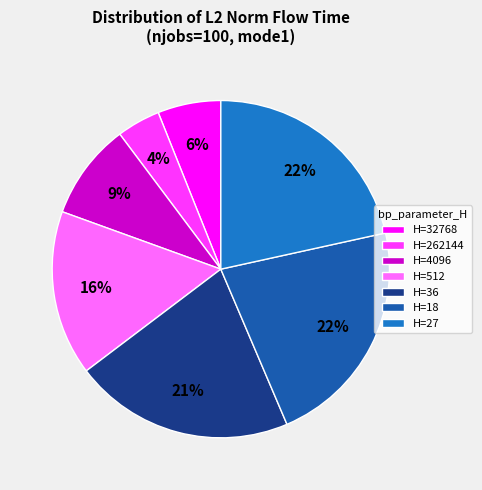

Which slice is the smallest?

H=262144